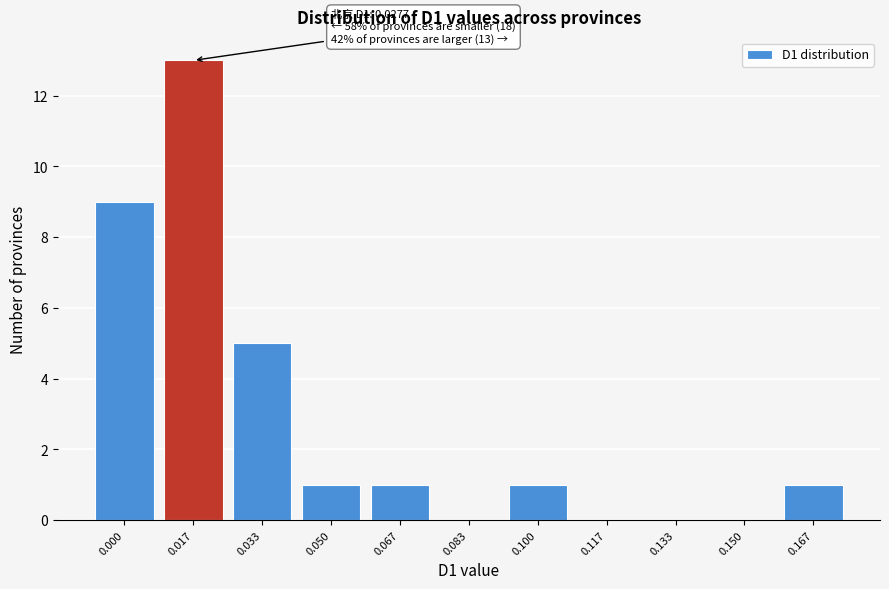

Reading right to left, extract all data points from this chart.

0.167=1	0.150=0	0.133=0	0.117=0	0.100=1	0.083=0	0.067=1	0.050=1	0.033=5	0.017=13	0.000=9